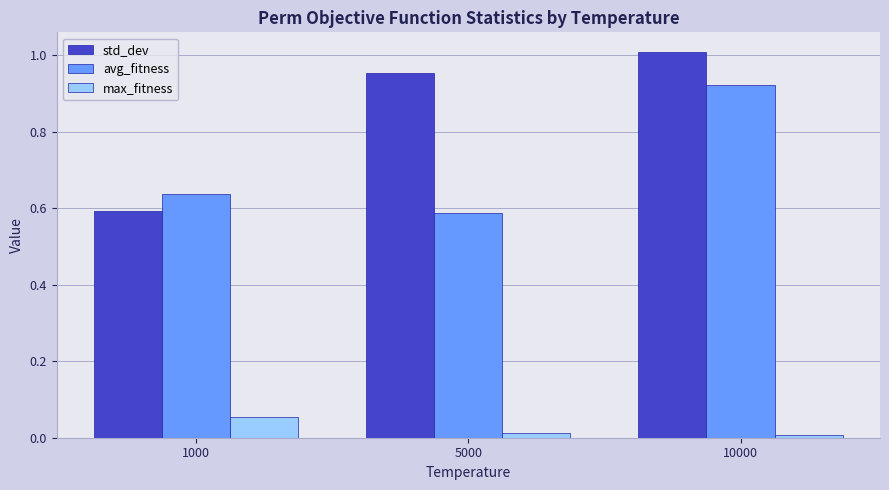

Between 1000 and 10000, which series saw the biggest shift?

std_dev